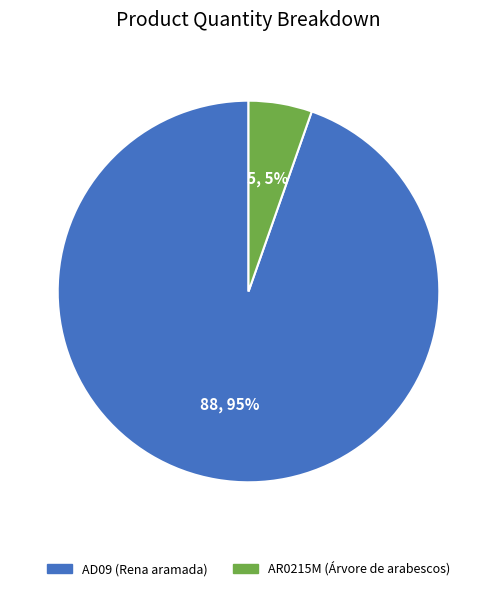

To the nearest percent, what is the average slice percentage?

50%